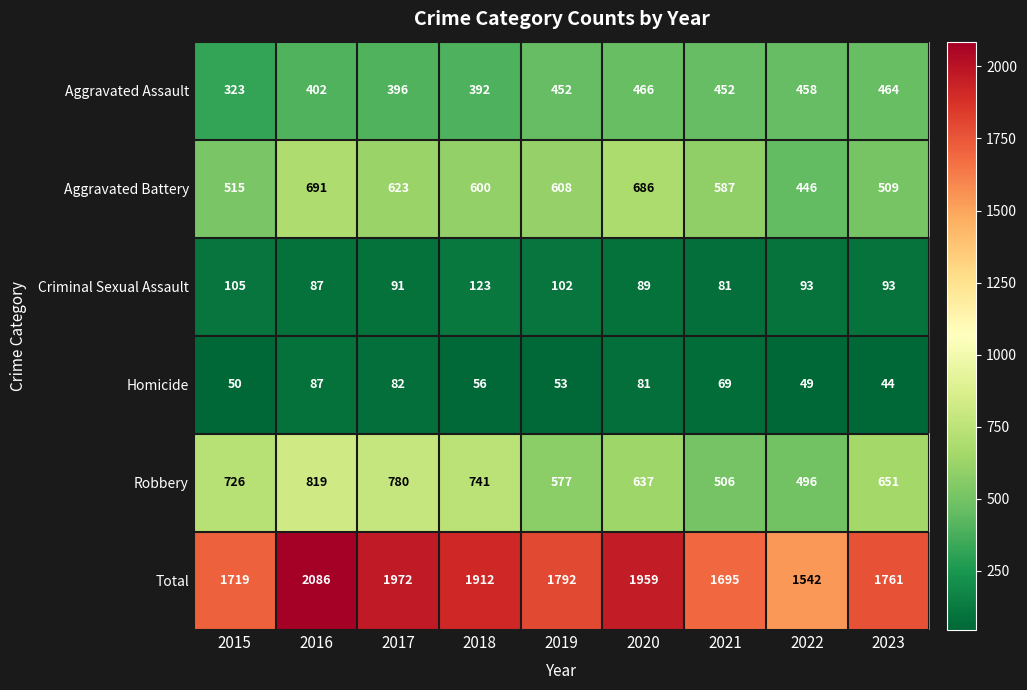

At which category is the sum across all series the highest?

2016